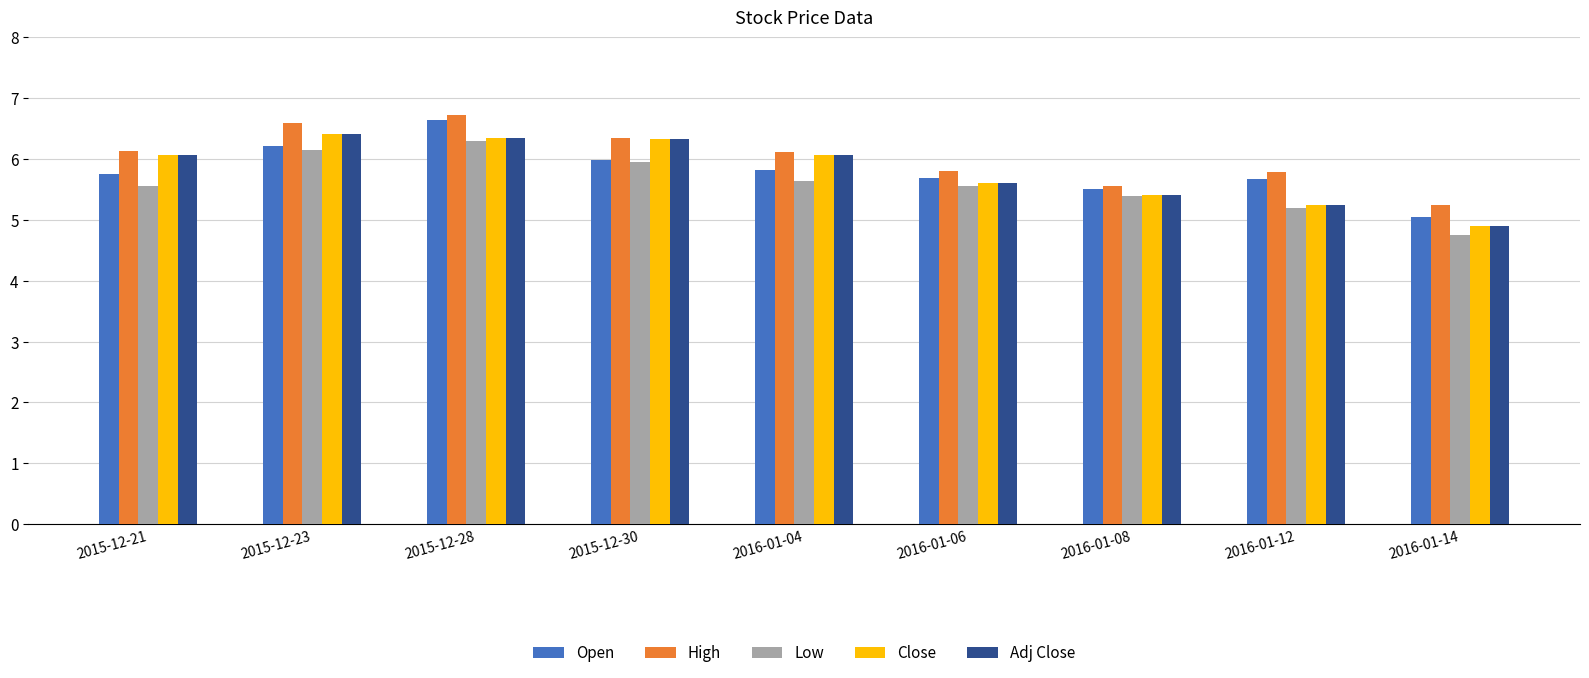

What position from the right is 2016-01-04?

5